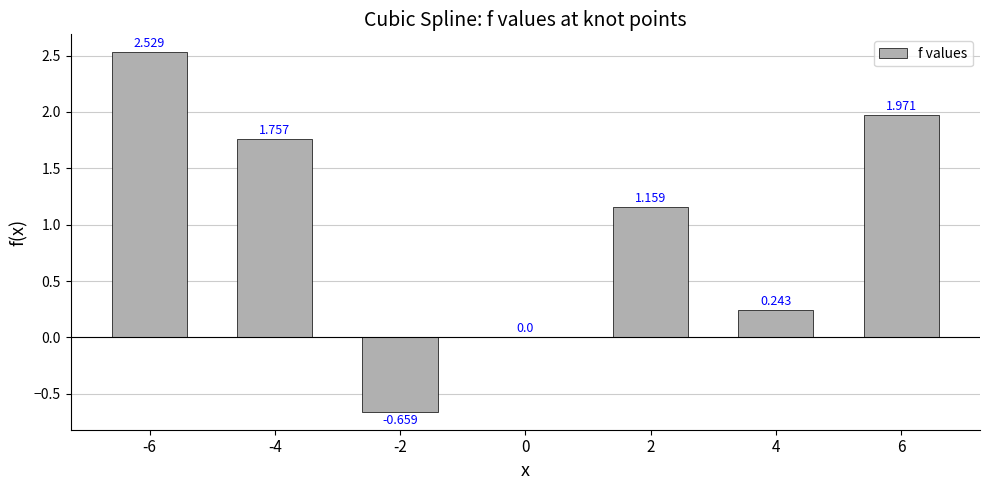

Are the bars grouped side by side (vs. stacked)?

No